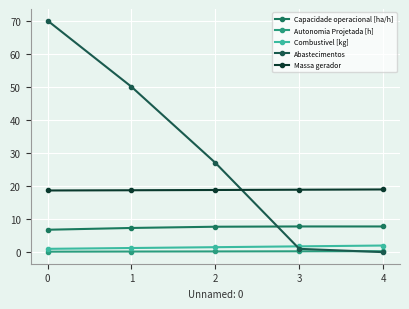

What value does the Abastecimentos series have at 0?

70.0